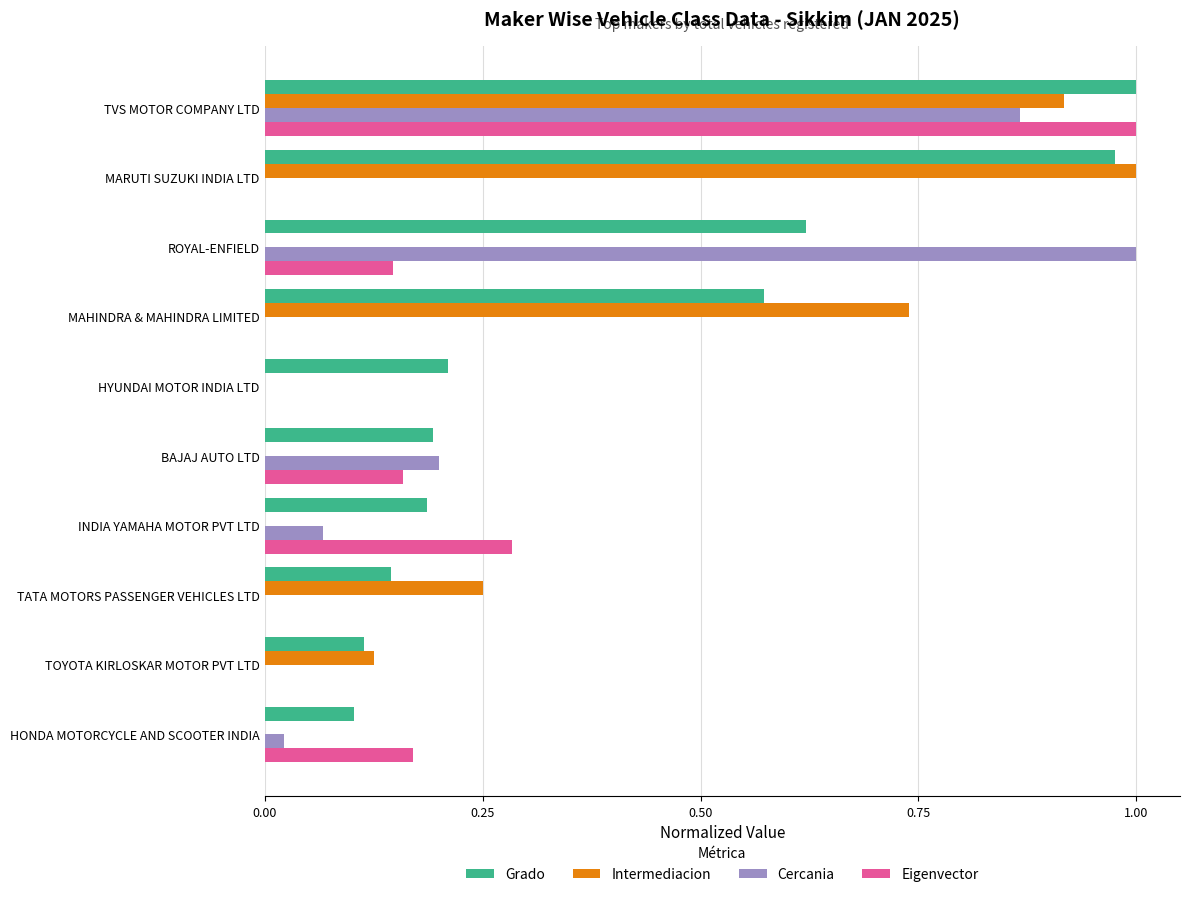

True or false: Eigenvector has a value of 1.4 at TVS MOTOR COMPANY LTD.

False